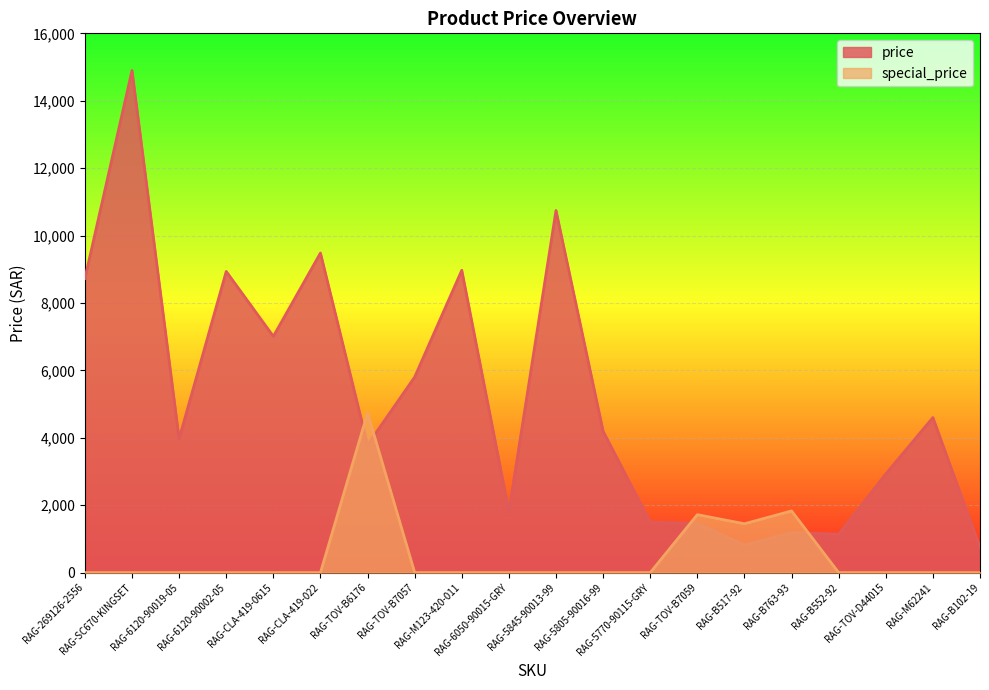

The price series shows 7009.2 at RAG-CLA-419-0615. True or false?

True